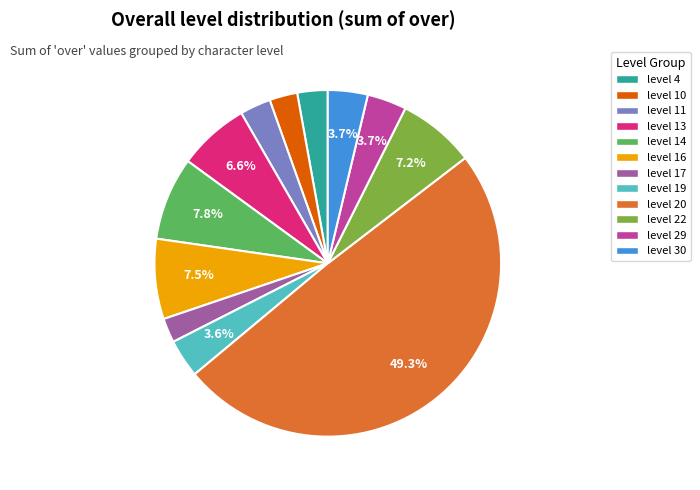

Which category has the biggest portion of the pie?

level 20